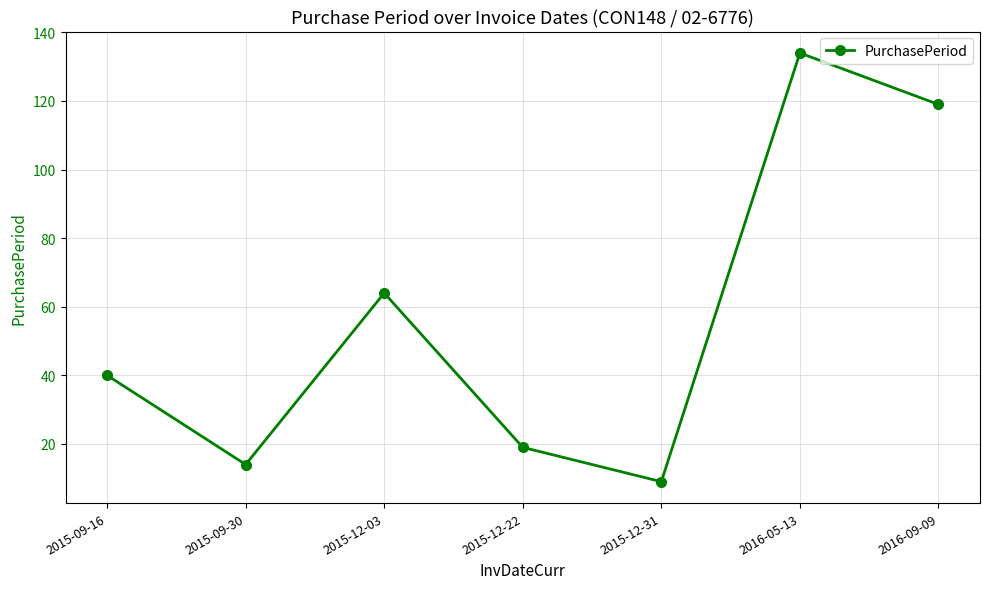

How many points are lower than both their immediate neighbors (excluding endpoints)?

2